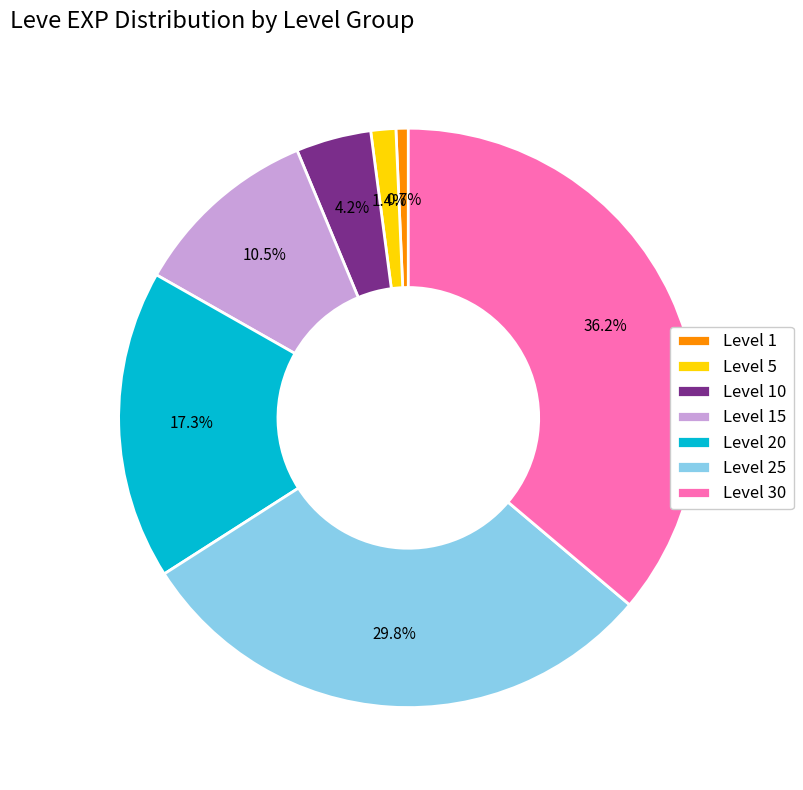

Which category has the smallest portion of the pie?

Level 1